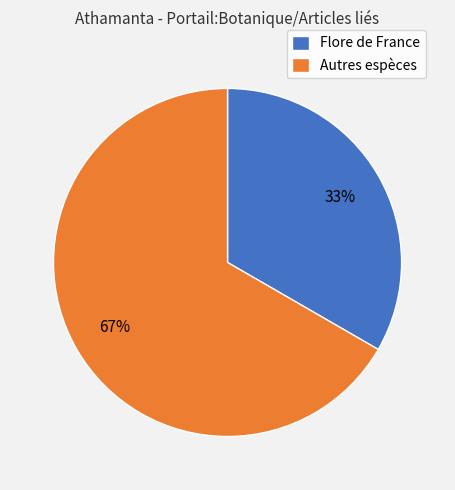

To the nearest percent, what is the combined percentage of Autres espèces and Flore de France?

100%